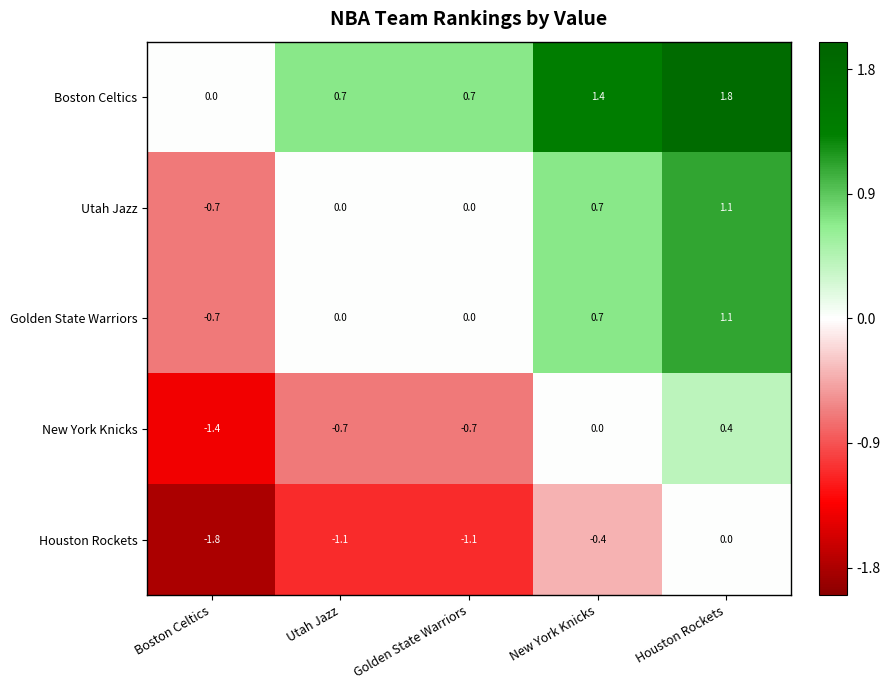

How many series are shown in this chart?

5